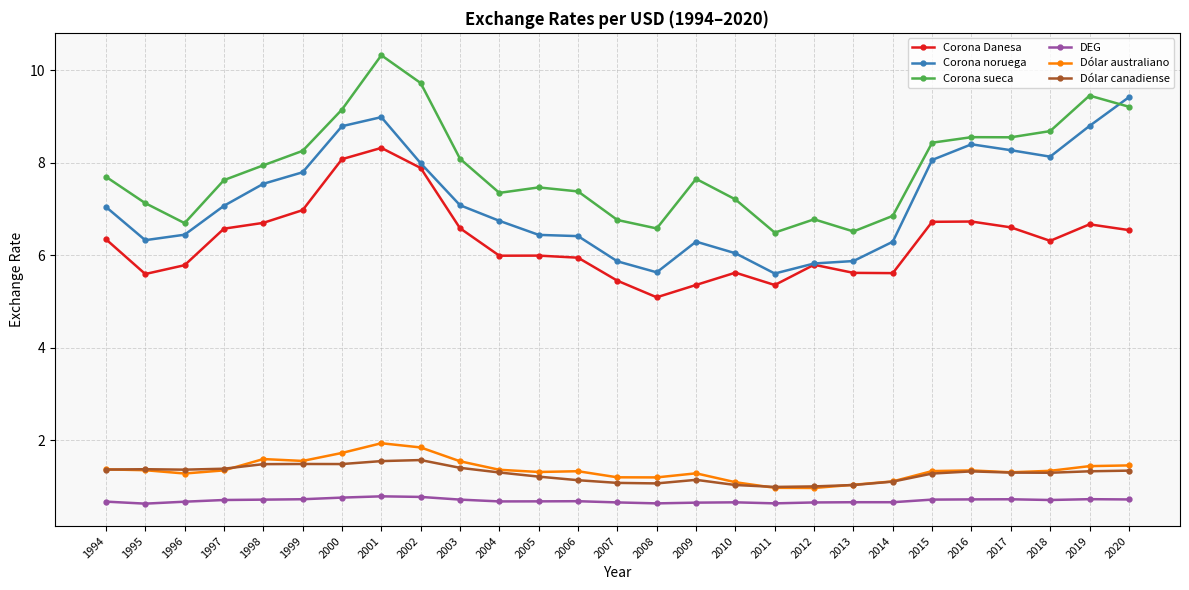

What is the difference between the highest and lowest values at 2011?

5.9